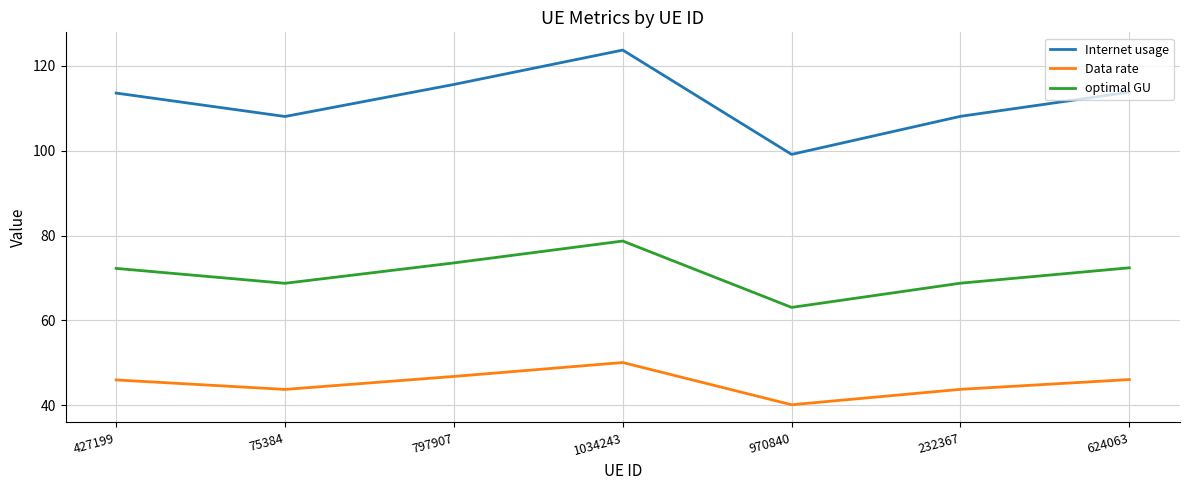

What is the approximate value of optimal GU at 624063?

72.4